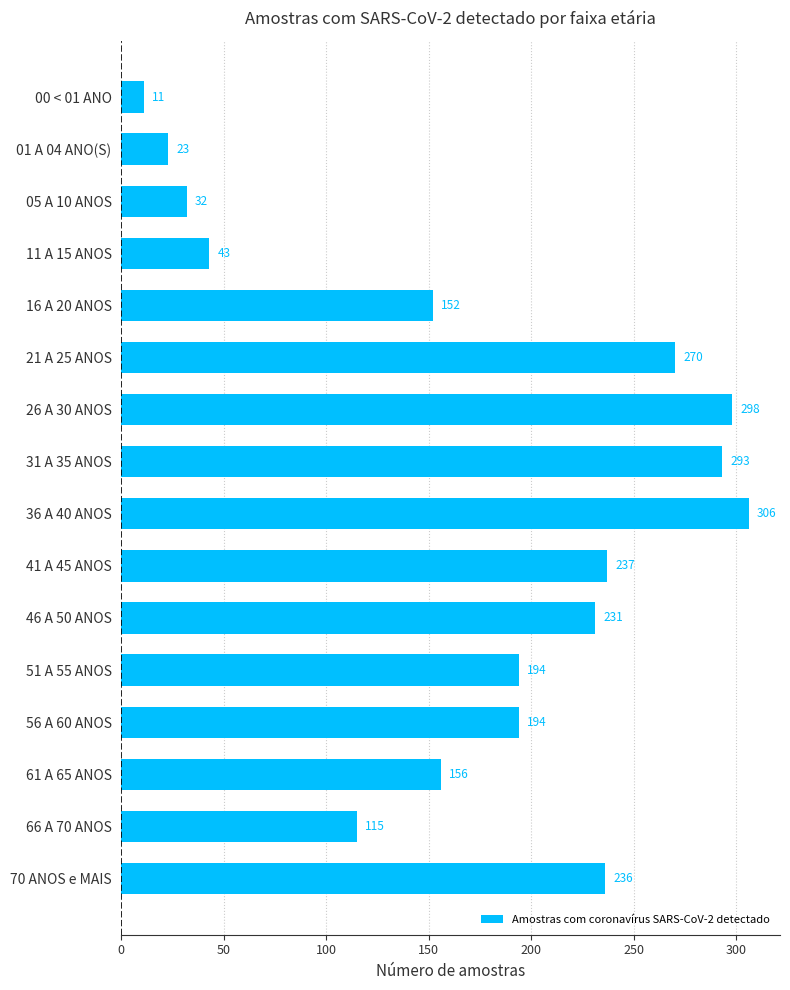

What is the average value?

174